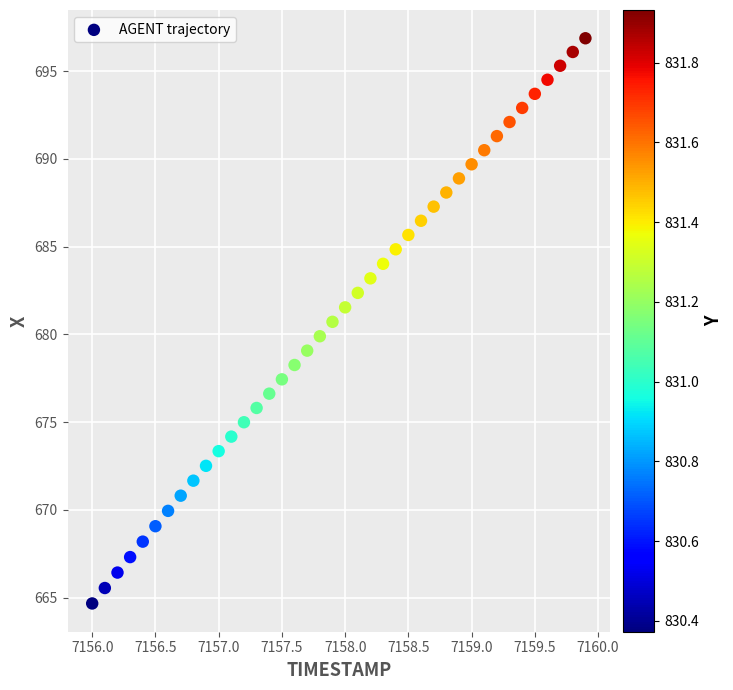

What is the range of X values (max minus min)?

3.9